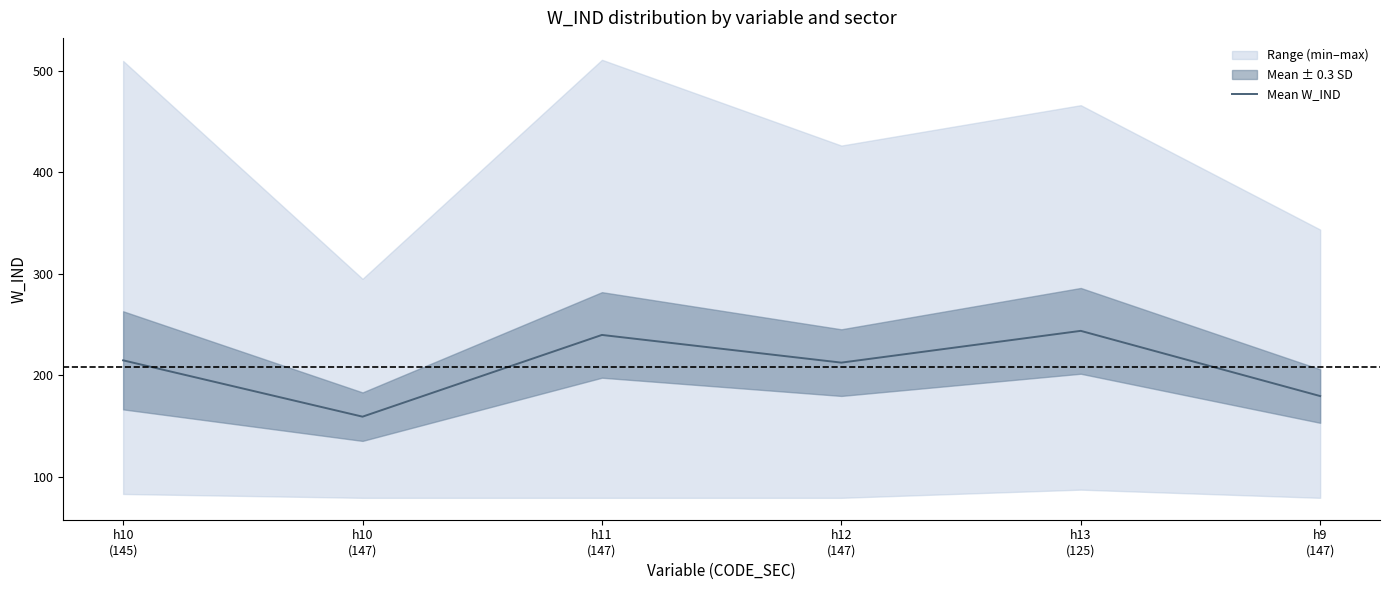

How many series are shown in this chart?

1